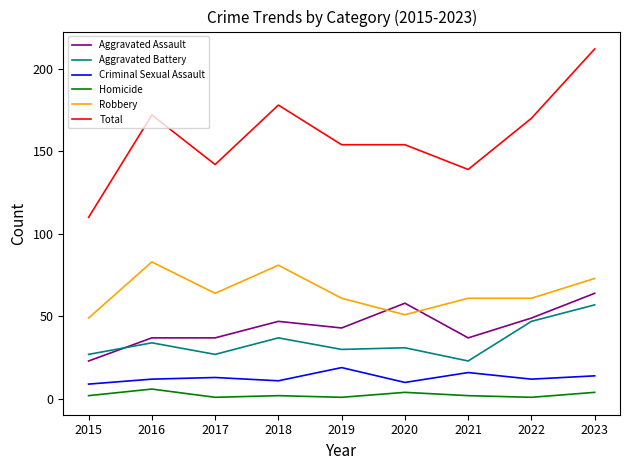

What is the approximate value of Total at 2016, to the nearest 50?

150